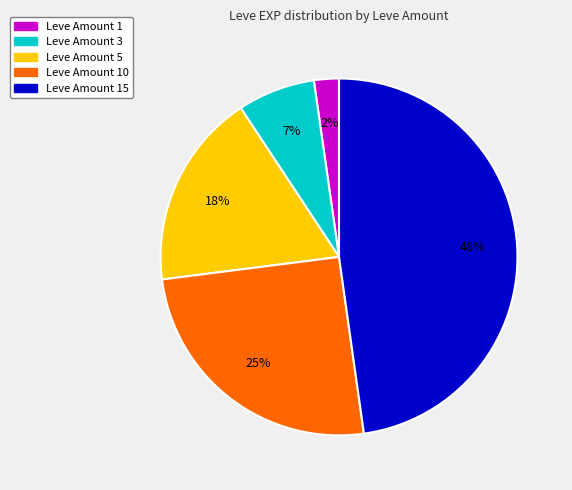

Is there any slice that represents more than half of the pie?

No